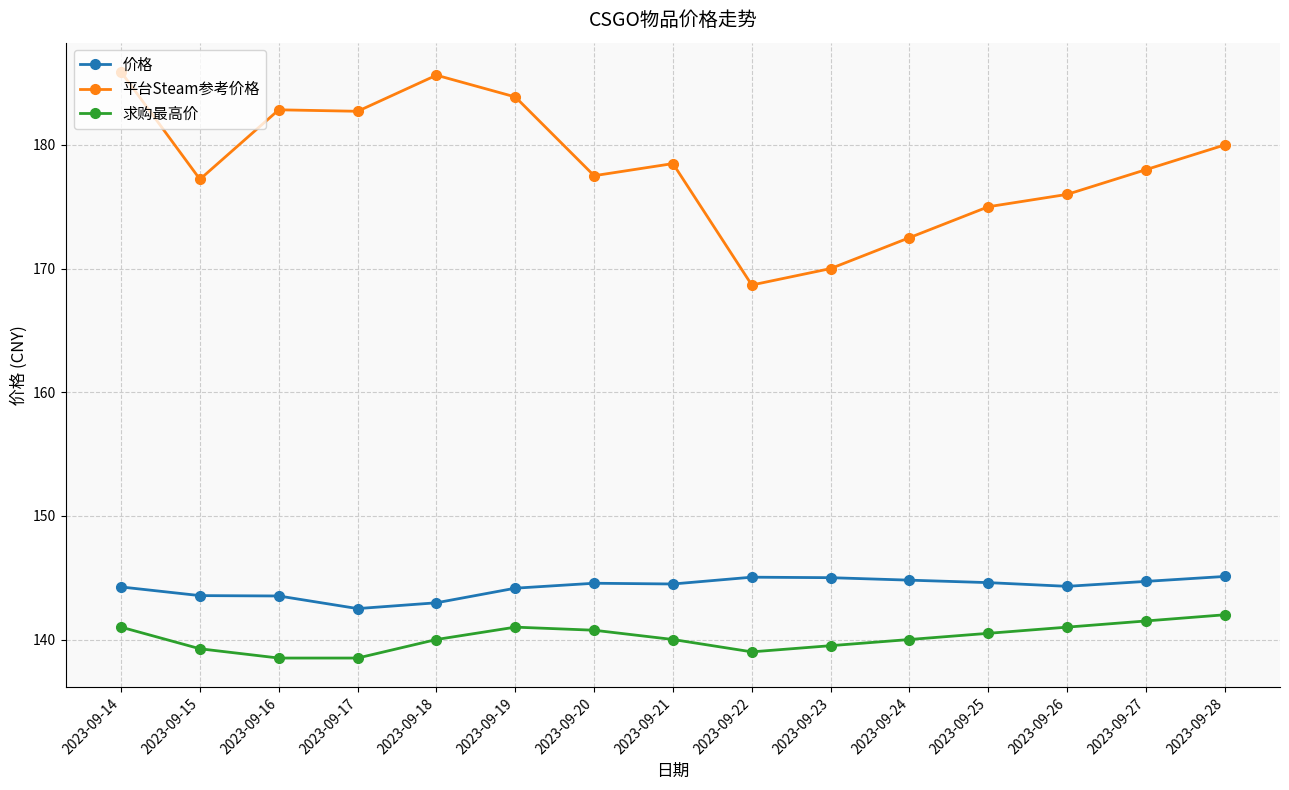

How many categories are shown in the chart?

15